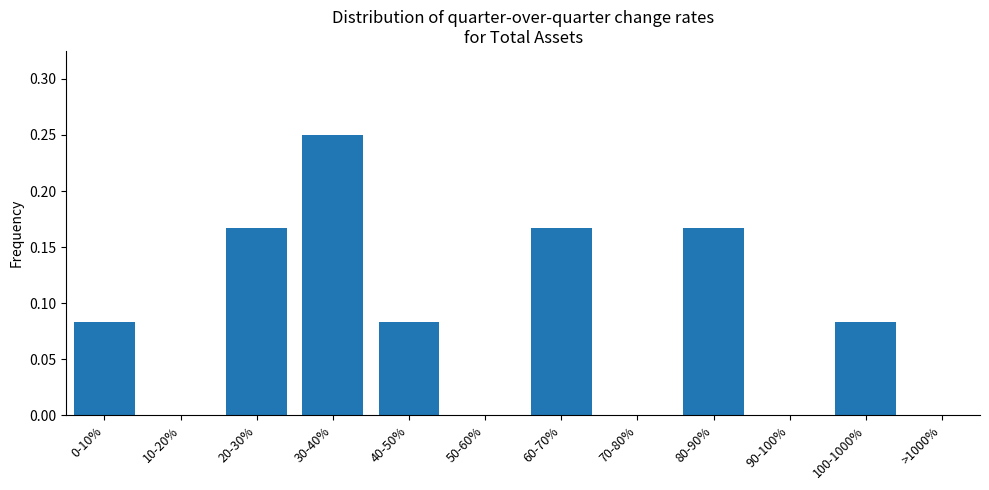

Is it true that the value at 70-80% is 0.0?

True